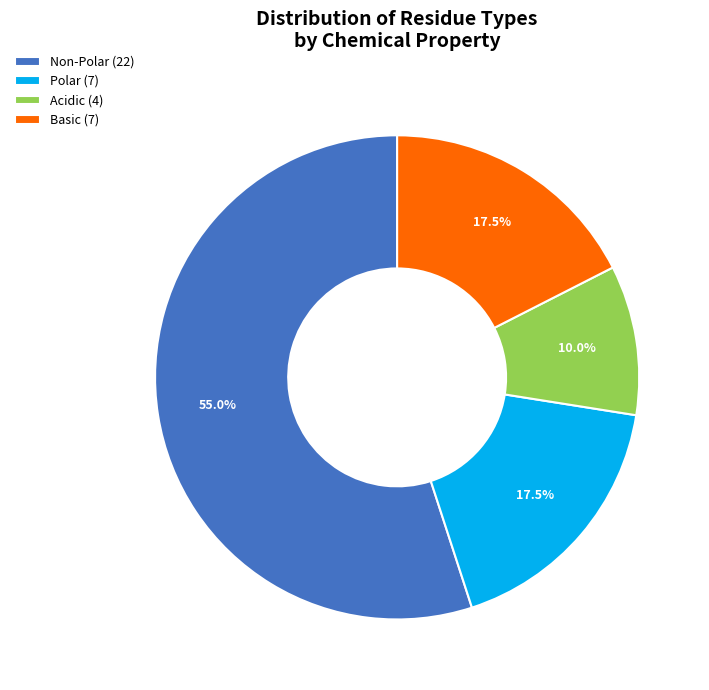

What percentage do Acidic (4) and Polar (7) together represent?

27.5%